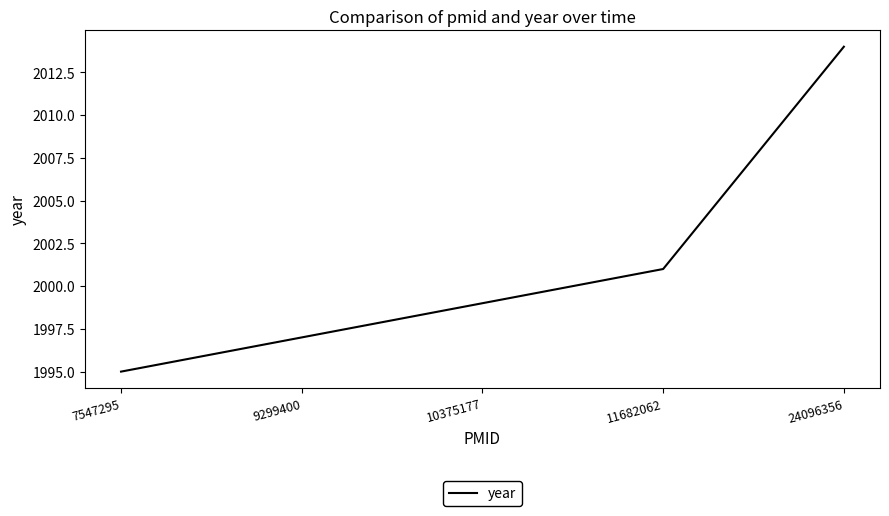

Which label corresponds to the smallest value in the chart?

7547295